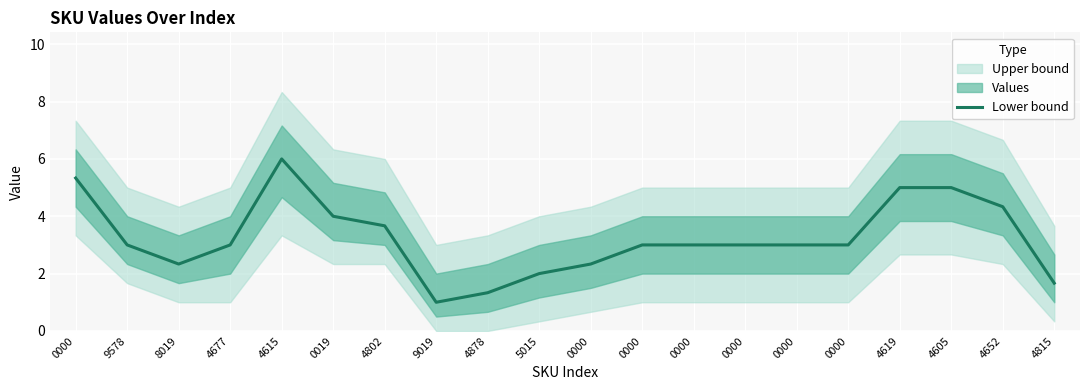

What is the difference between the values at 5015 and 0000?

1.0